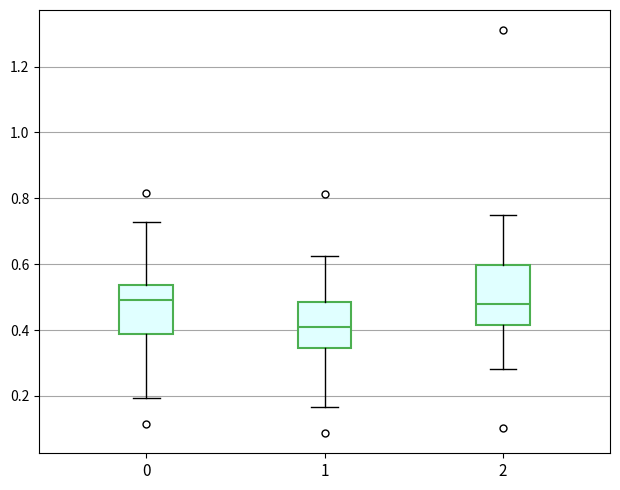

Where does the upper whisker of the box at x = 0 end on the y-axis? The values are not printed on the chart, so give them approximately, as read against the axis.

0.72